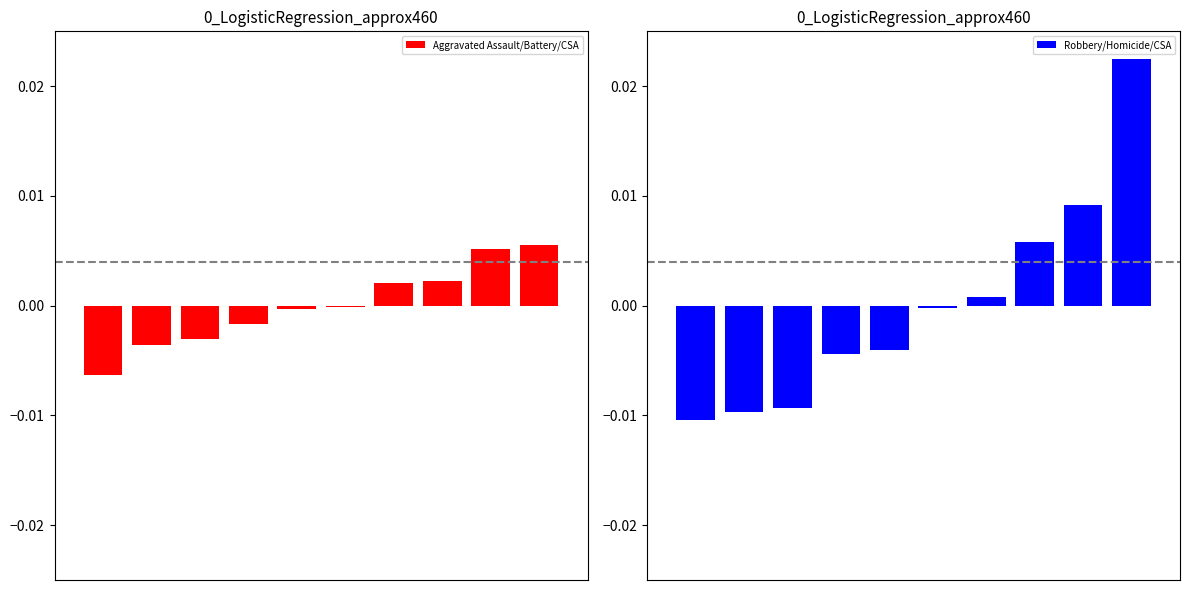

Where does the Robbery/Homicide/CSA series first go above 0?

6